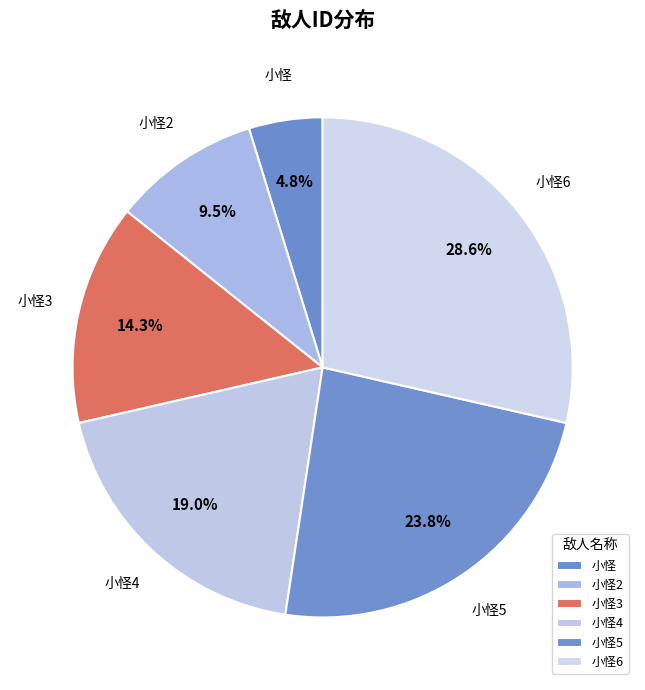

To the nearest percent, what is the combined percentage of 小怪5 and 小怪2?

33%